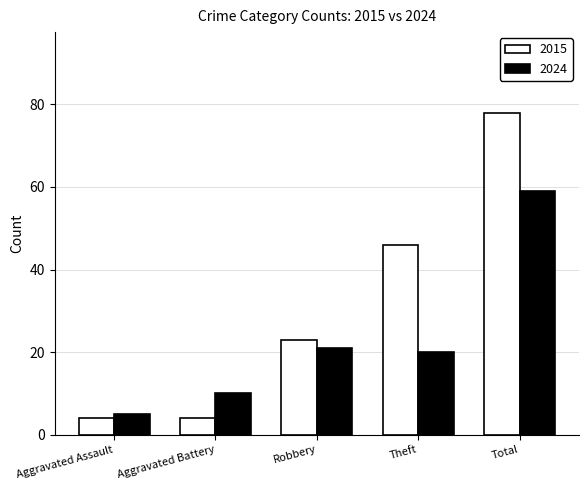

At which label is 2024 closest to 32?

Robbery